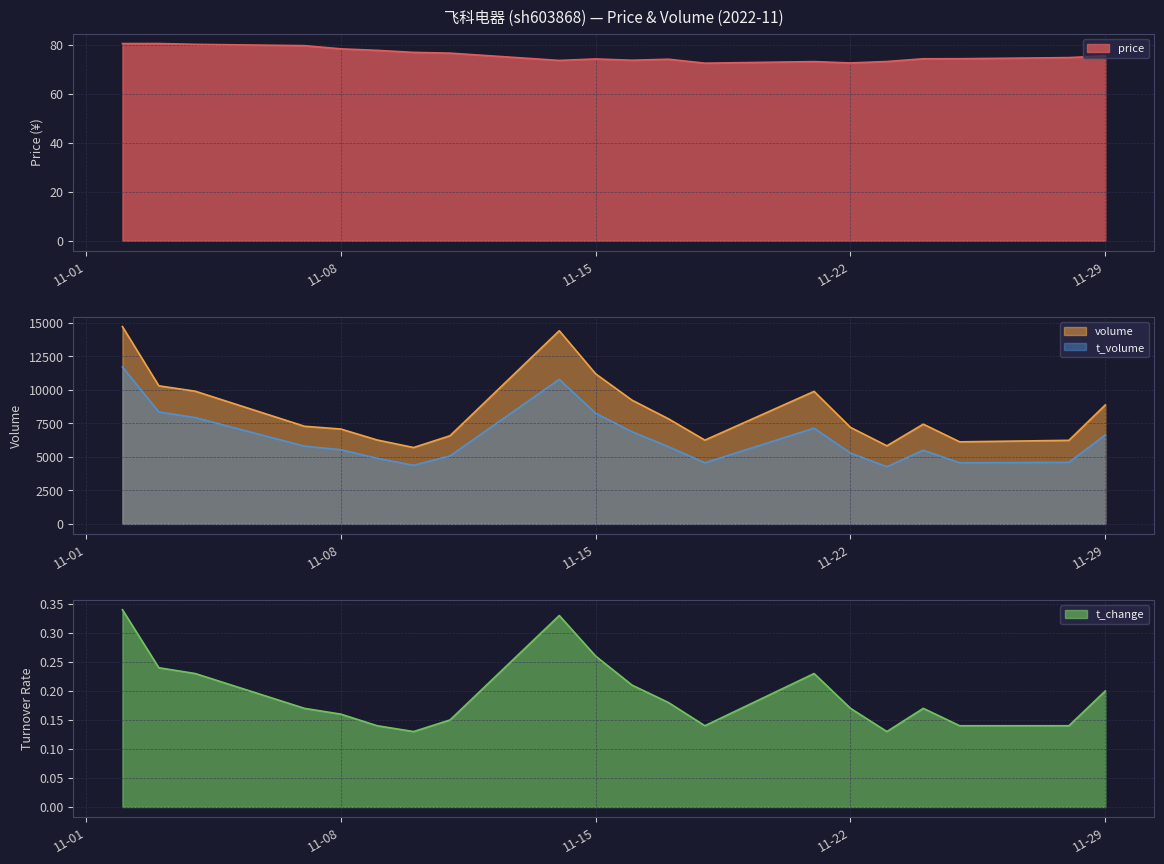

Which label corresponds to the smallest value in the chart?

2022-11-23